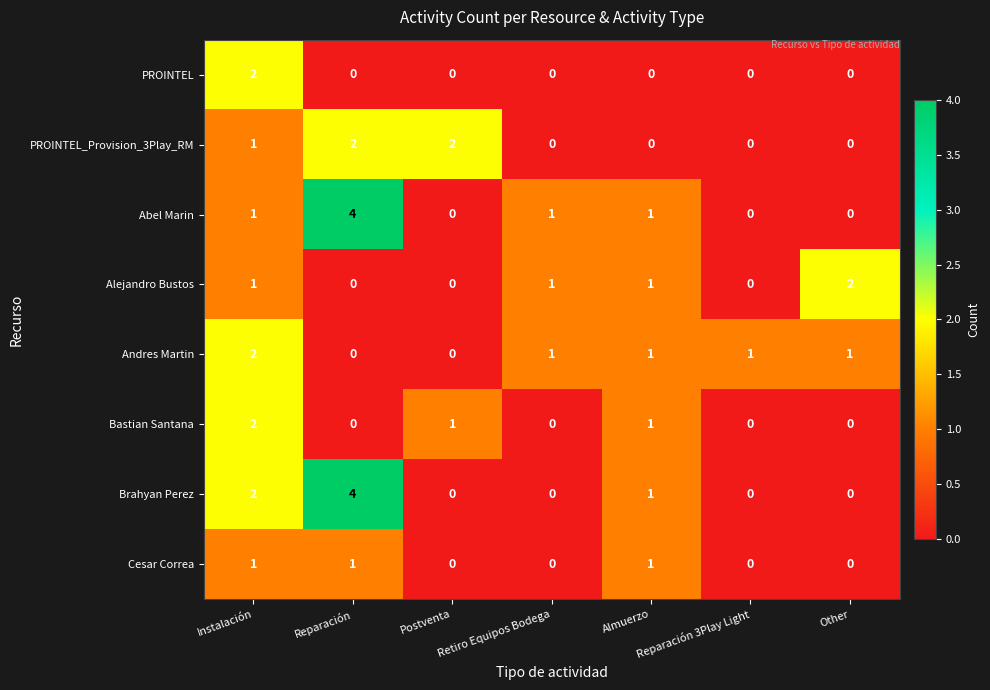

Count the PROINTEL values in the range 0 to 1.

6